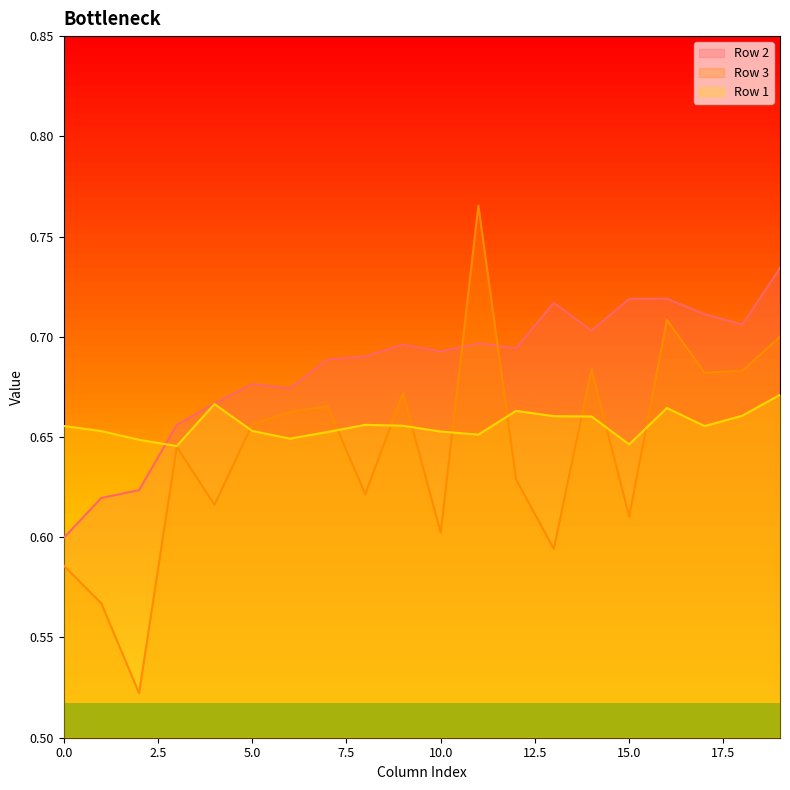

True or false: Row 2 has a value of 0.7 at 7.

True